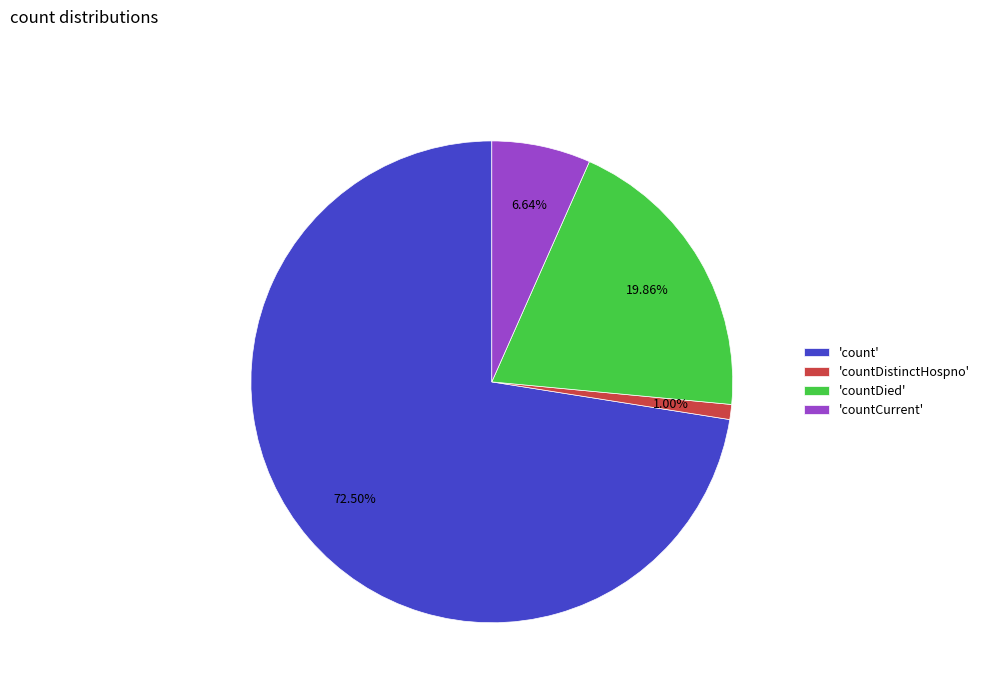

Rank the categories by value from lowest to highest.

'countDistinctHospno', 'countCurrent', 'countDied', 'count'